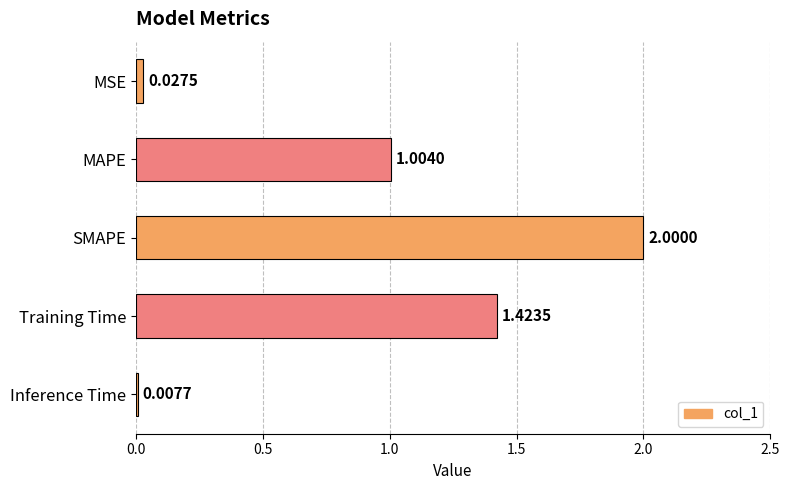

List the labels in order of value, smallest first.

Inference Time, MSE, MAPE, Training Time, SMAPE